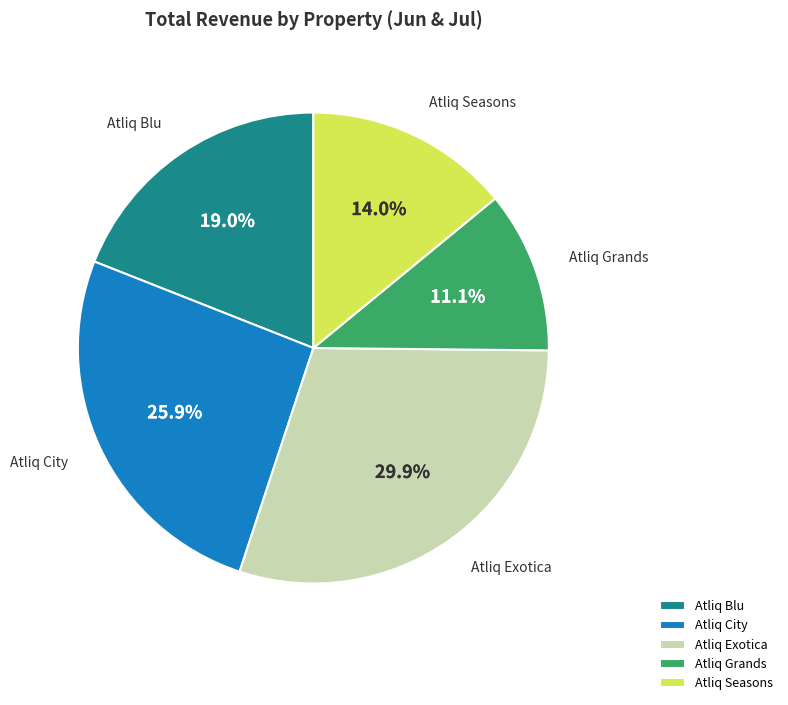

Between Atliq Exotica and Atliq Grands, which is larger?

Atliq Exotica